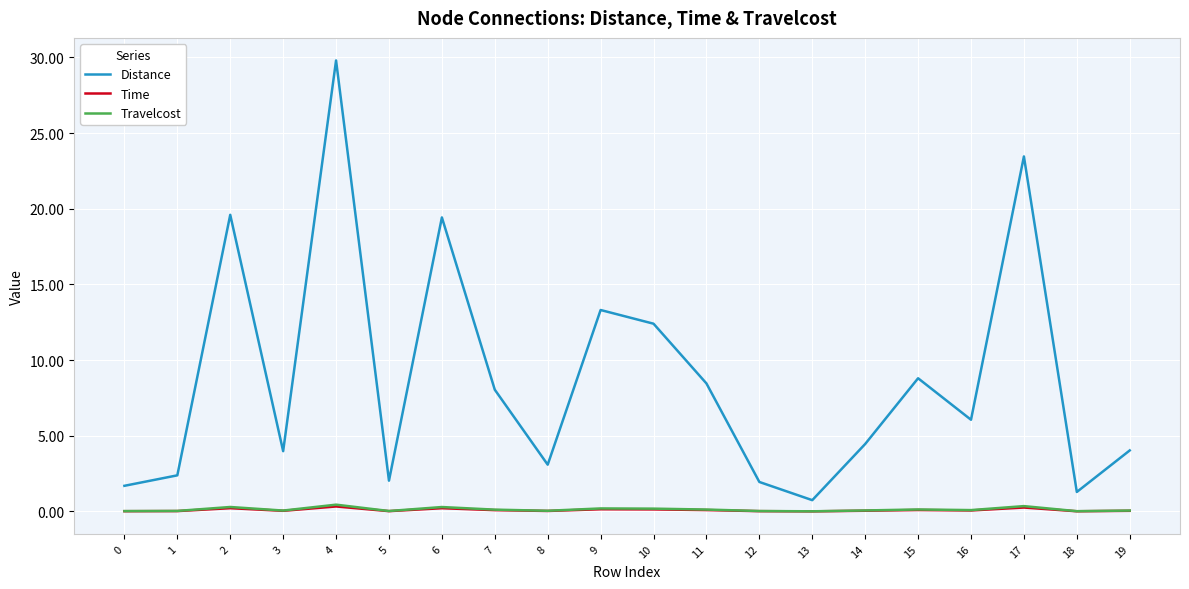

Is the value of Travelcost at 0 greater than the value of Distance at 15?

No